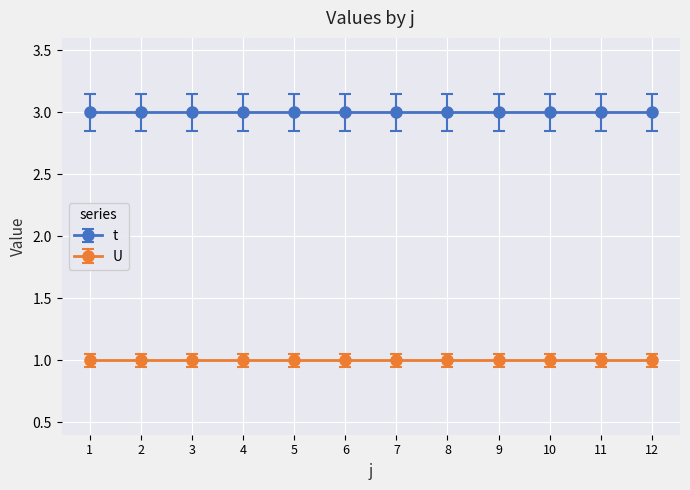

At how many categories does at least one series exceed 2?

12